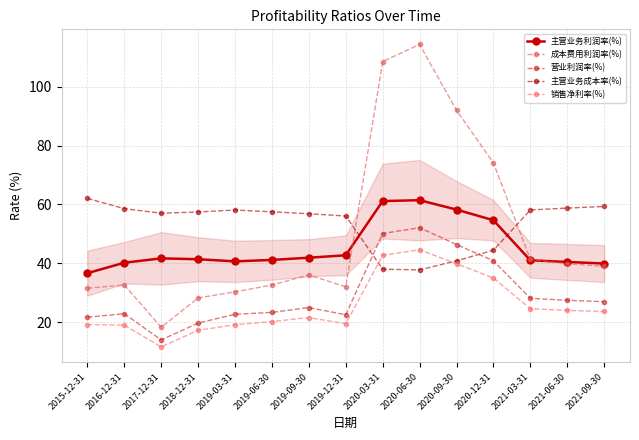

True or false: 销售净利率(%) and 主营业务利润率(%) cross at least once.

False